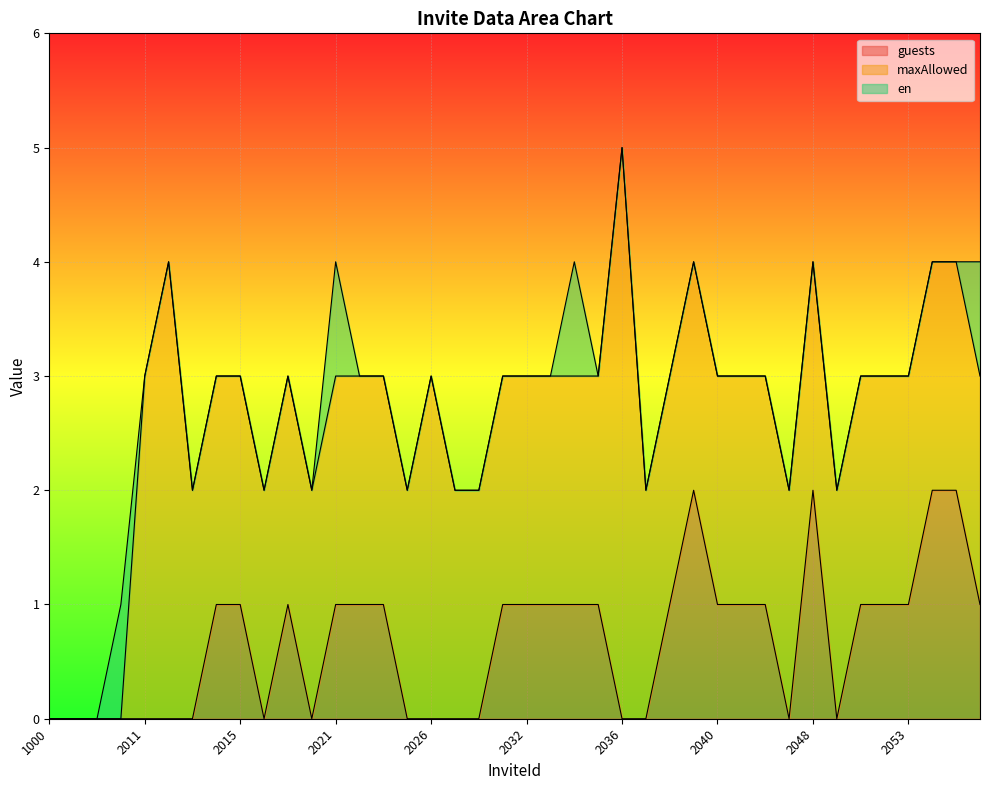

Reading right to left, extract all data points from this chart.

guests: 2058=1	2056=2	2055=2	2053=1	2052=1	2050=1	2049=0	2048=2	2046=0	2044=1	2043=1	2040=1	2039=2	2038=1	2037=0	2036=0	2035=1	2034=1	2033=1	2032=1	2031=1	2028=0	2027=0	2026=0	2024=0	2023=1	2022=1	2021=1	2020=0	2017=1	2016=0	2015=1	2014=1	2013=0	2012=0	2011=0	1011=0	1002=0	1001=0	1000=0
maxAllowed: 2058=2	2056=2	2055=2	2053=2	2052=2	2050=2	2049=2	2048=2	2046=2	2044=2	2043=2	2040=2	2039=2	2038=2	2037=2	2036=5	2035=2	2034=2	2033=2	2032=2	2031=2	2028=2	2027=2	2026=3	2024=2	2023=2	2022=2	2021=2	2020=2	2017=2	2016=2	2015=2	2014=2	2013=2	2012=4	2011=3	1011=0	1002=0	1001=0	1000=0
en: 2058=1	2056=0	2055=0	2053=0	2052=0	2050=0	2049=0	2048=0	2046=0	2044=0	2043=0	2040=0	2039=0	2038=0	2037=0	2036=0	2035=0	2034=1	2033=0	2032=0	2031=0	2028=0	2027=0	2026=0	2024=0	2023=0	2022=0	2021=1	2020=0	2017=0	2016=0	2015=0	2014=0	2013=0	2012=0	2011=0	1011=1	1002=0	1001=0	1000=0